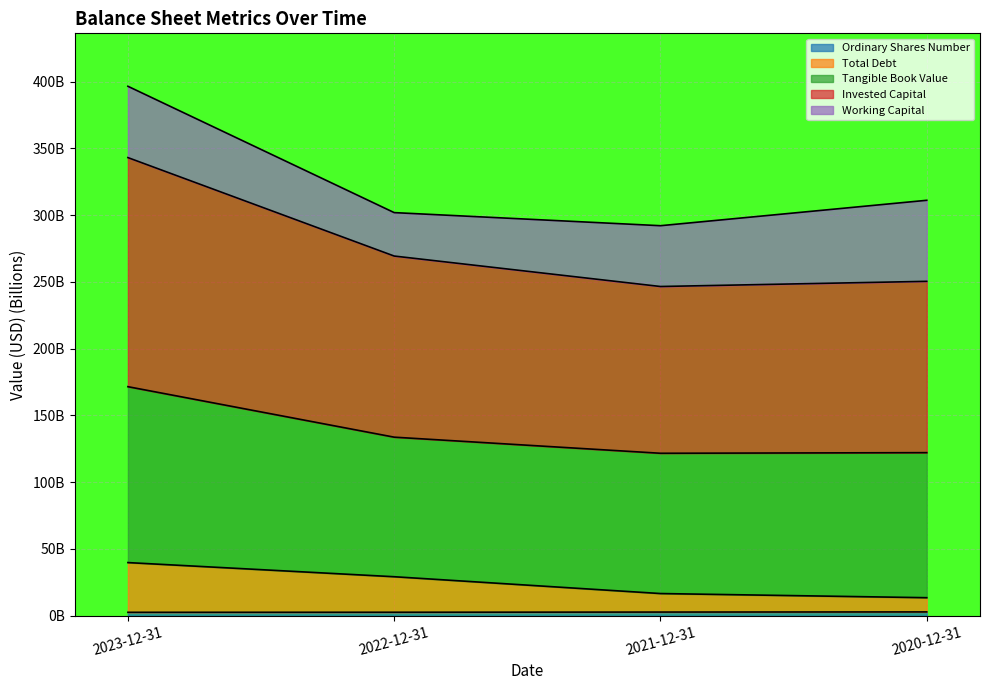

Does the chart display data point markers on the line(s)?

No